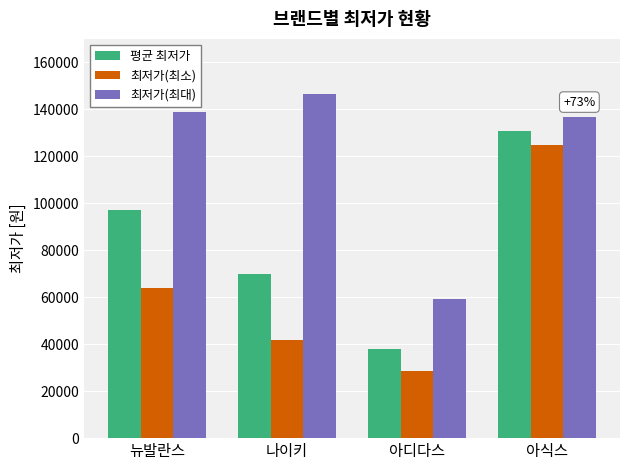

At which category is the sum across all series the highest?

아식스